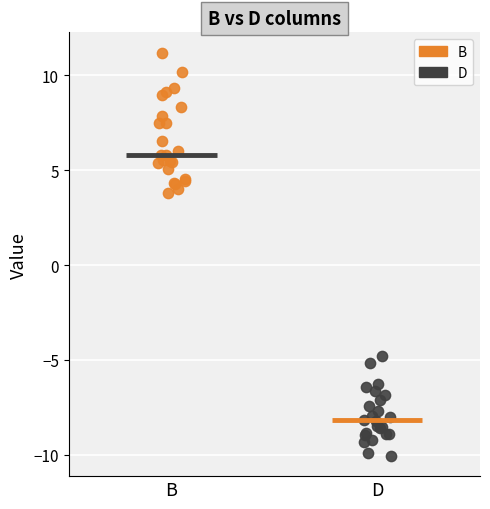

Which series has the widest spread of Y values?

B